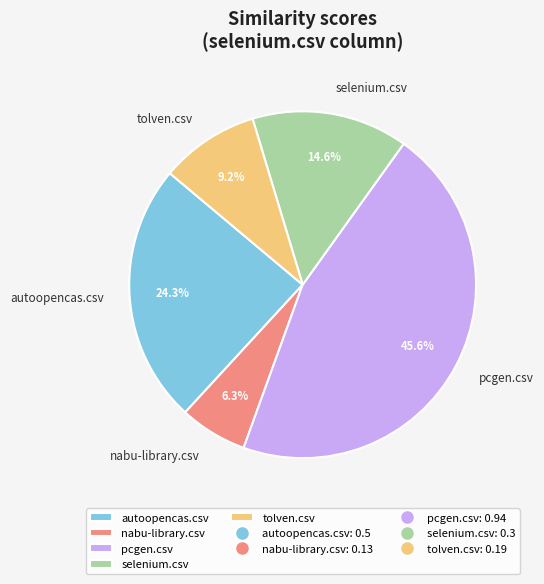

How many slices are in this pie chart?

5